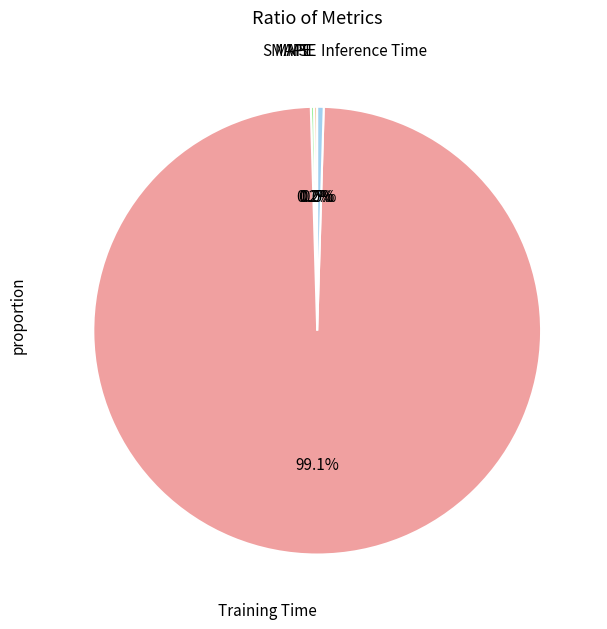

Do Training Time and Inference Time together represent more than half of the pie?

Yes